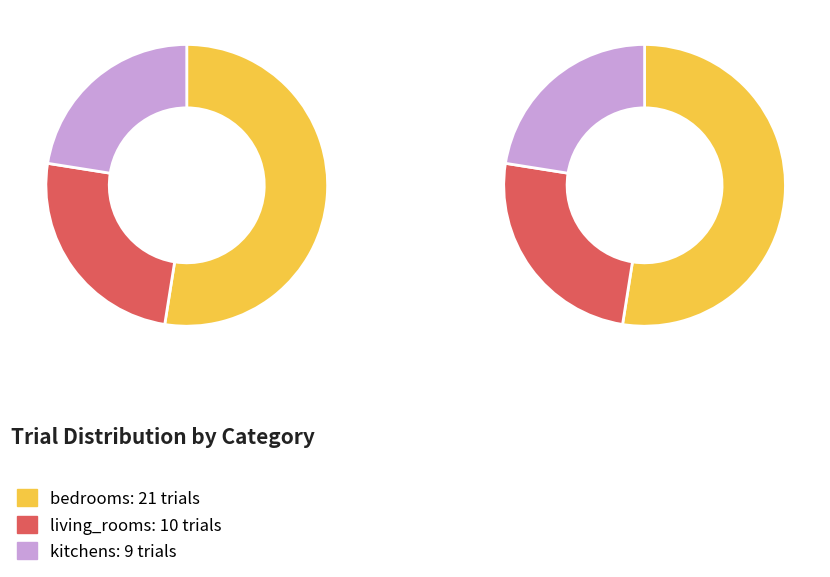

What percentage is the living_rooms slice, to the nearest percent?

25%